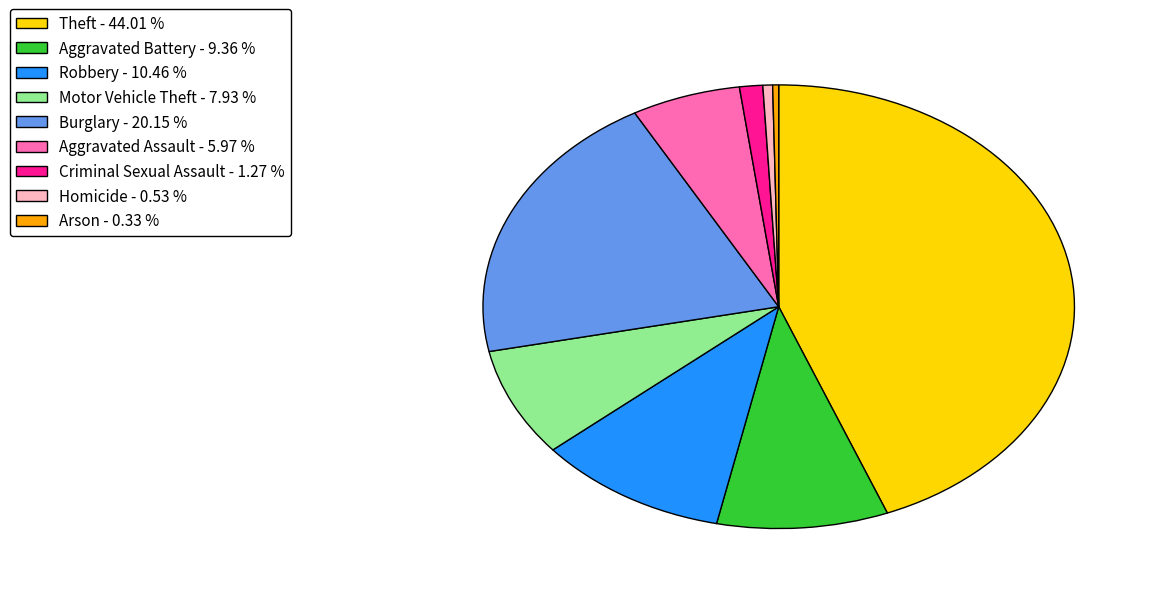

True or false: Arson accounts for 0% of the total.

True